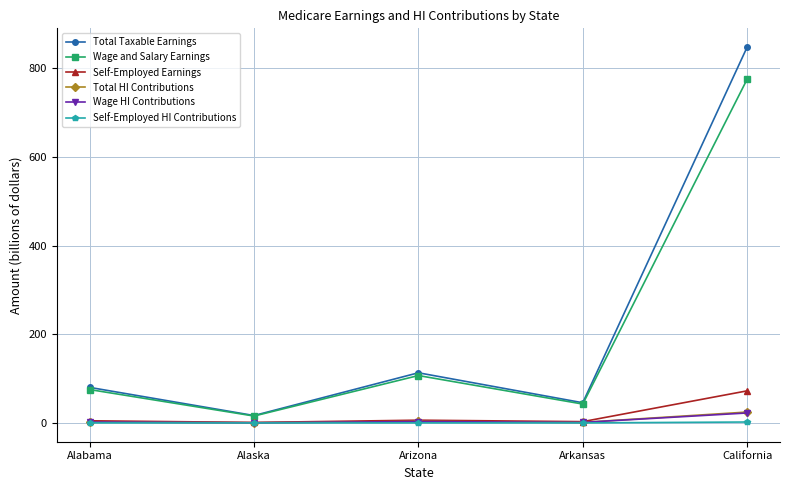

How many values in the Total HI Contributions series are below 2?

2